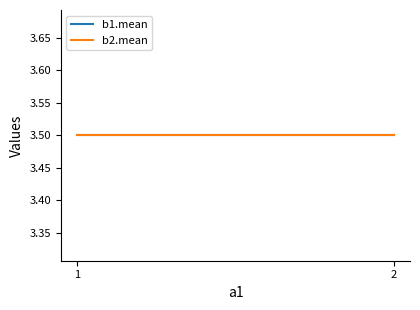

Which series has the widest spread of values?

b1.mean